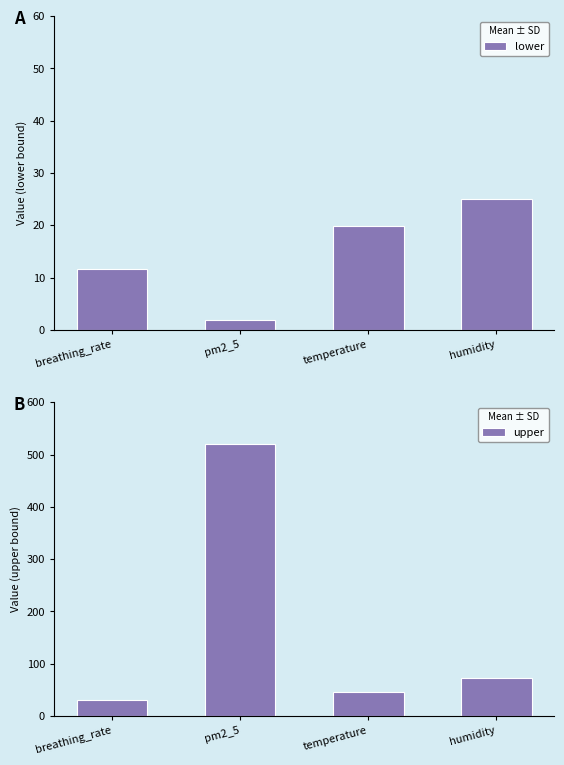

The value of lower at breathing_rate is 11.6. True or false?

True